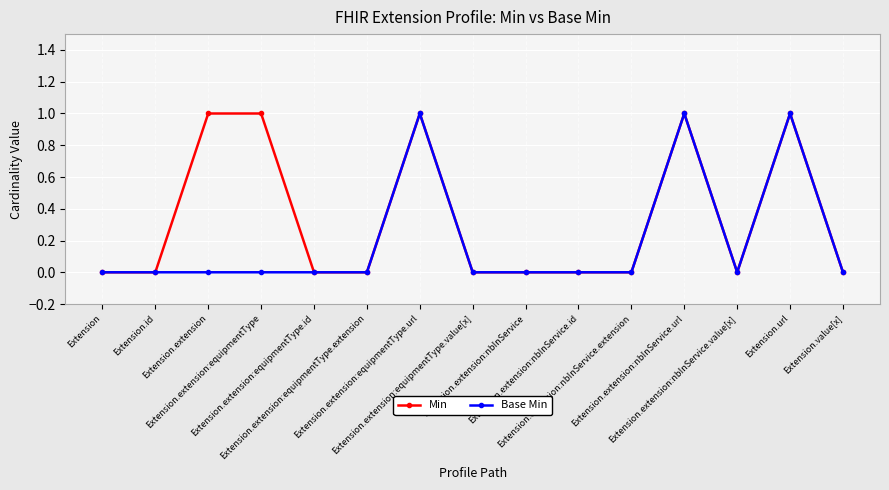

Is this an area chart (filled region under the line)?

No